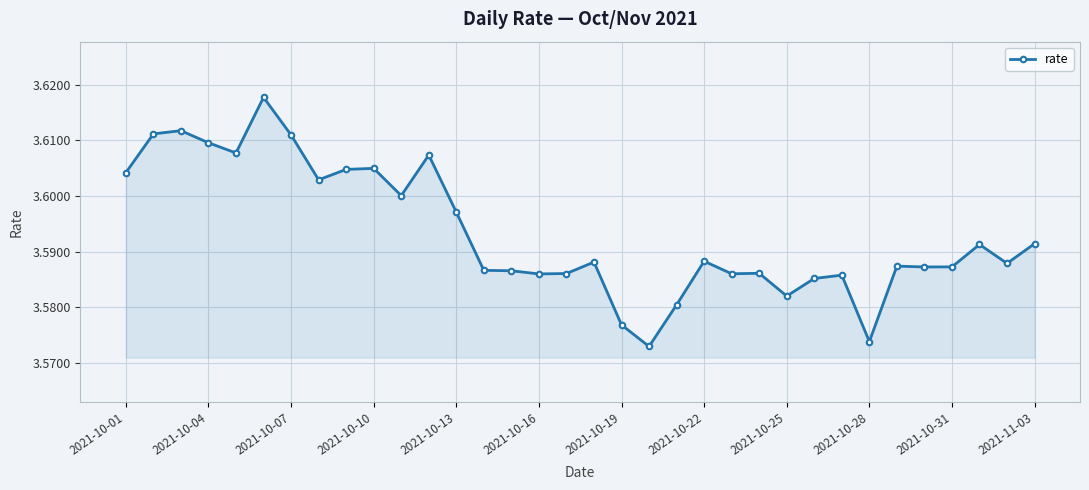

True or false: there are more than 2 points higher than both neighbors.

True